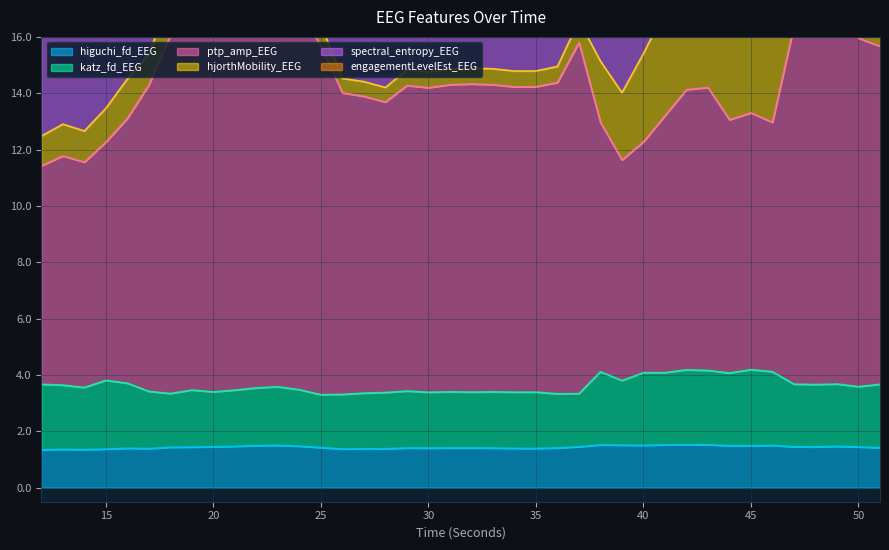

What is the difference between the higuchi_fd_EEG values at 26 and 41?

0.2